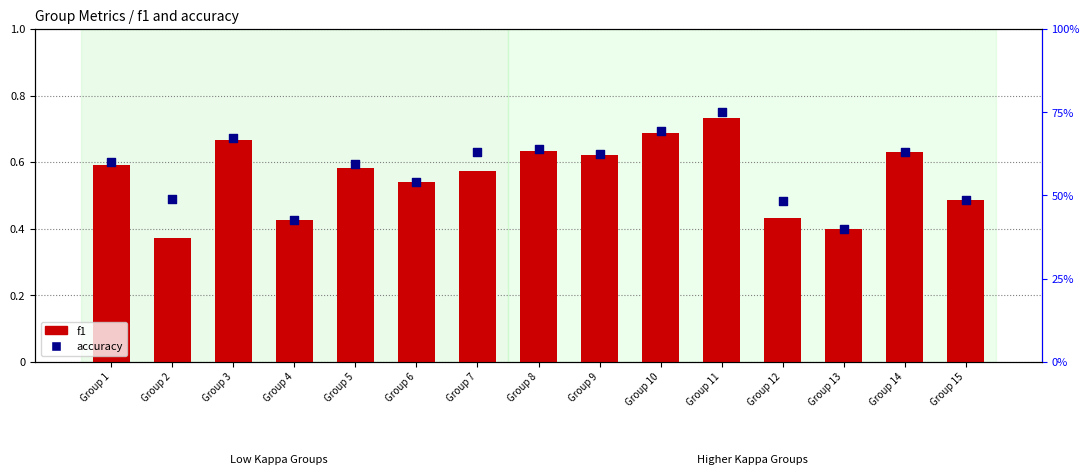

Is the value of accuracy at Group 8 greater than the value of f1 at Group 13?

Yes